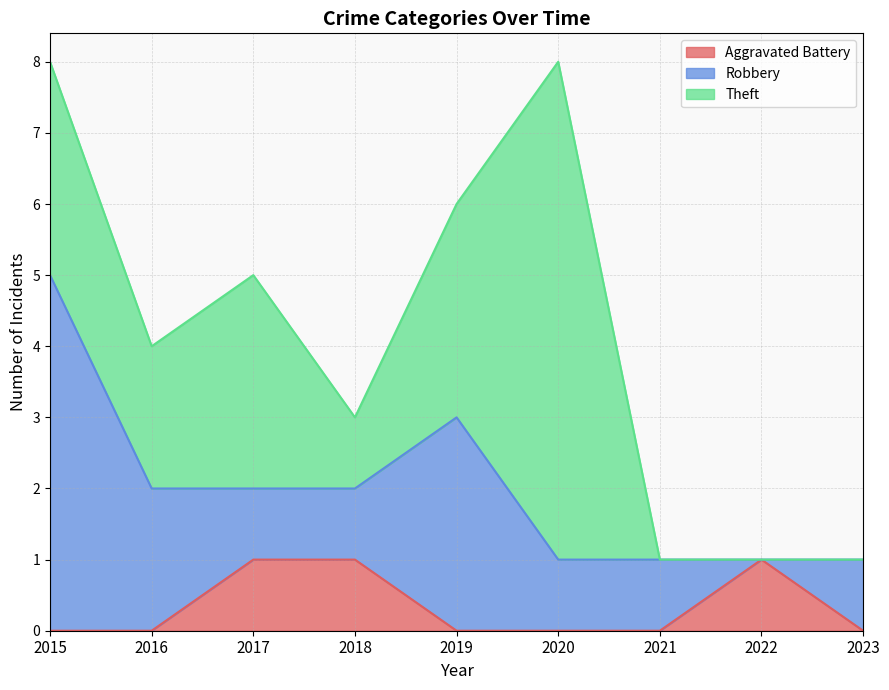

Reading right to left, extract all data points from this chart.

Aggravated Battery: 0	1	0	0	0	1	1	0	0
Robbery: 1	0	1	1	3	1	1	2	5
Theft: 0	0	0	7	3	1	3	2	3